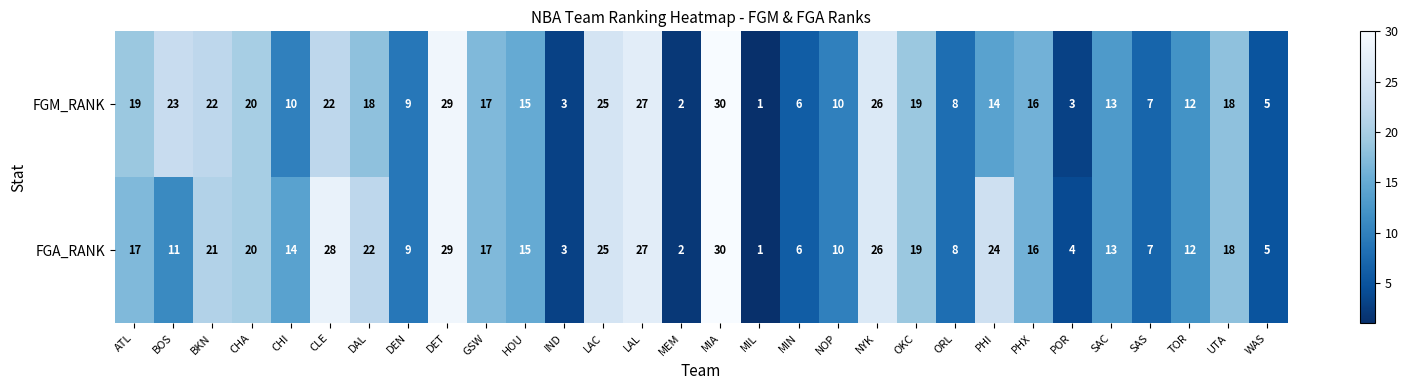

True or false: FGM_RANK has a value of 6 at MIN.

True